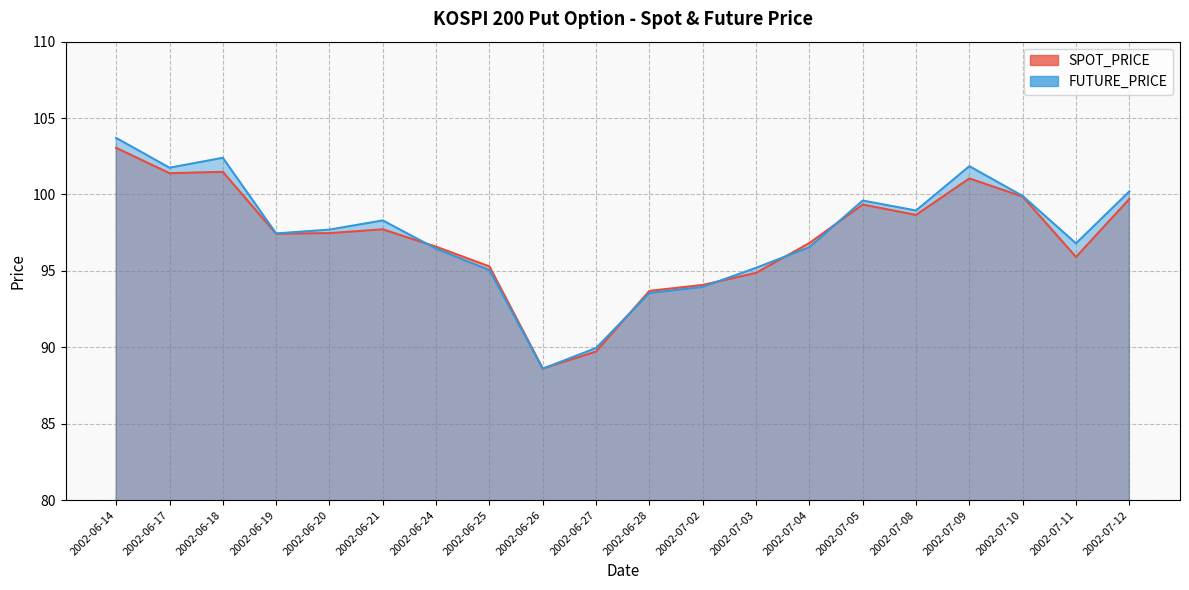

How many values in the SPOT_PRICE series exceed 97?

11